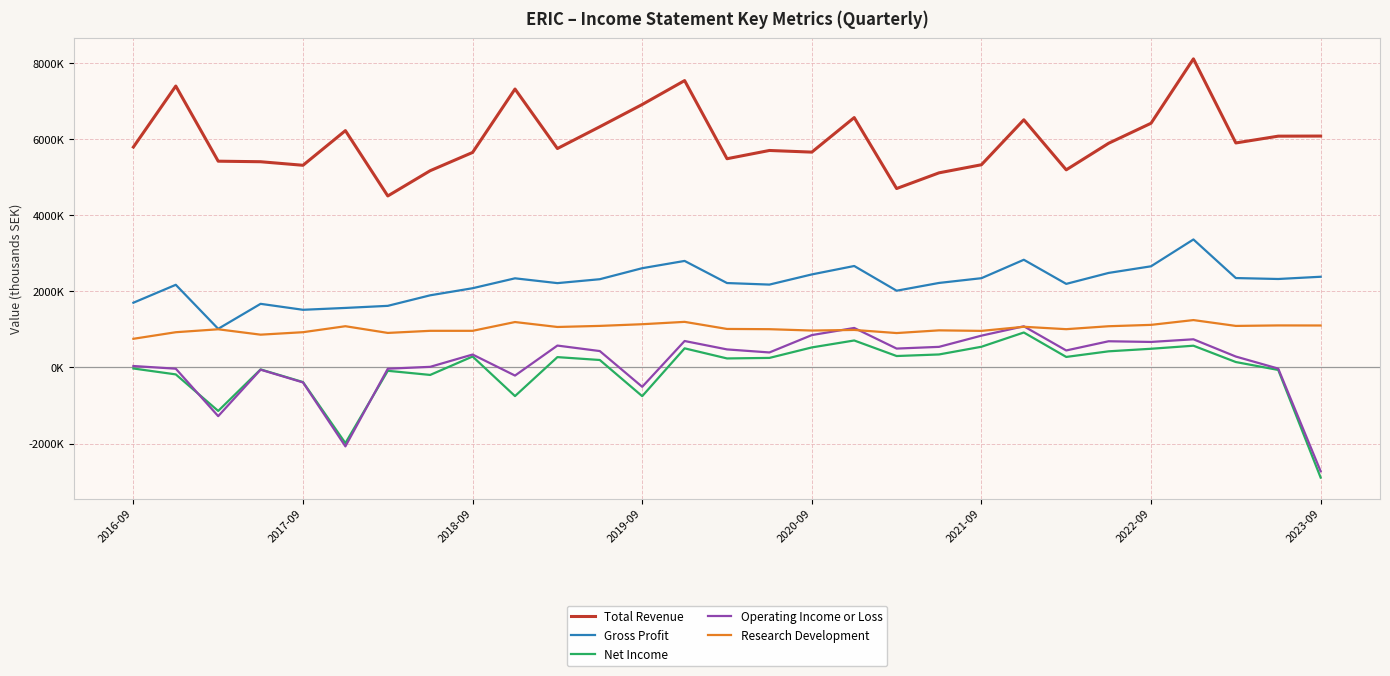

What are all the series names shown in the legend?

Total Revenue, Gross Profit, Net Income, Operating Income or Loss, Research Development